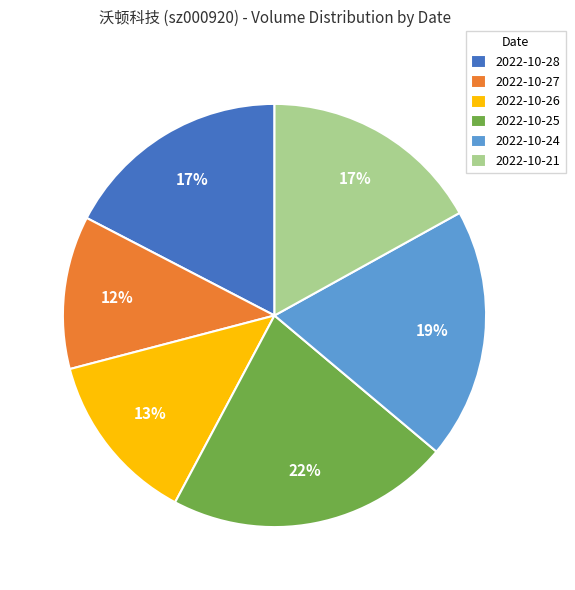

To the nearest percent, what is the average slice percentage?

17%